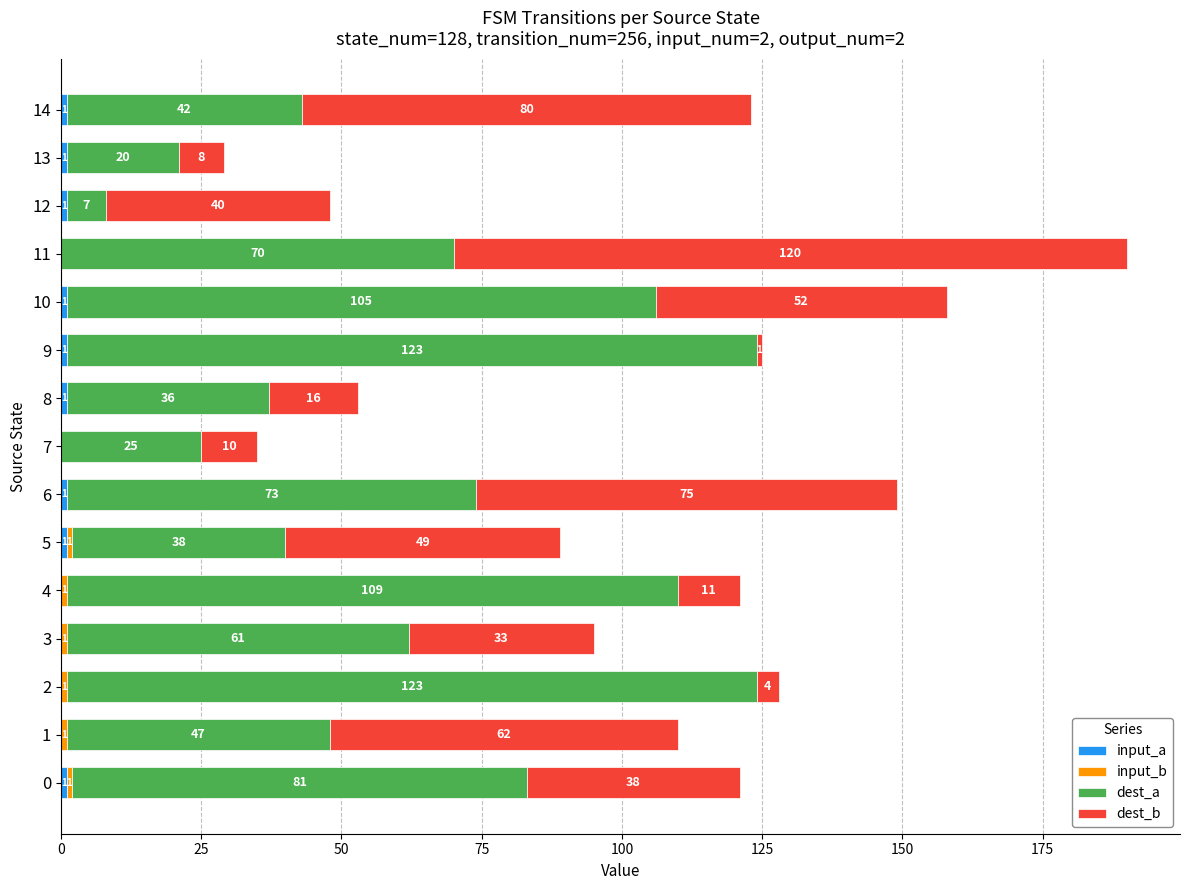

What is the total value across all series at 13?

29